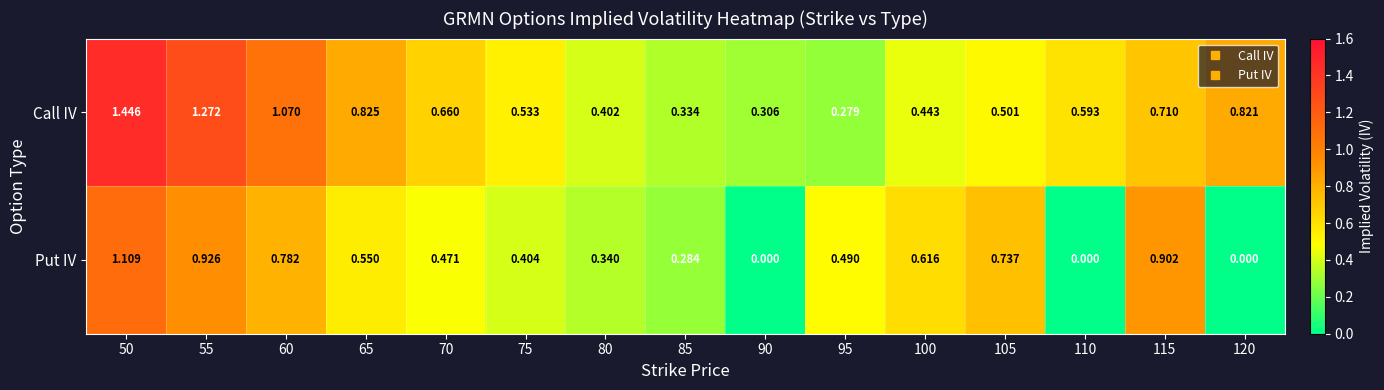

Which series has the largest total across all categories?

Call IV